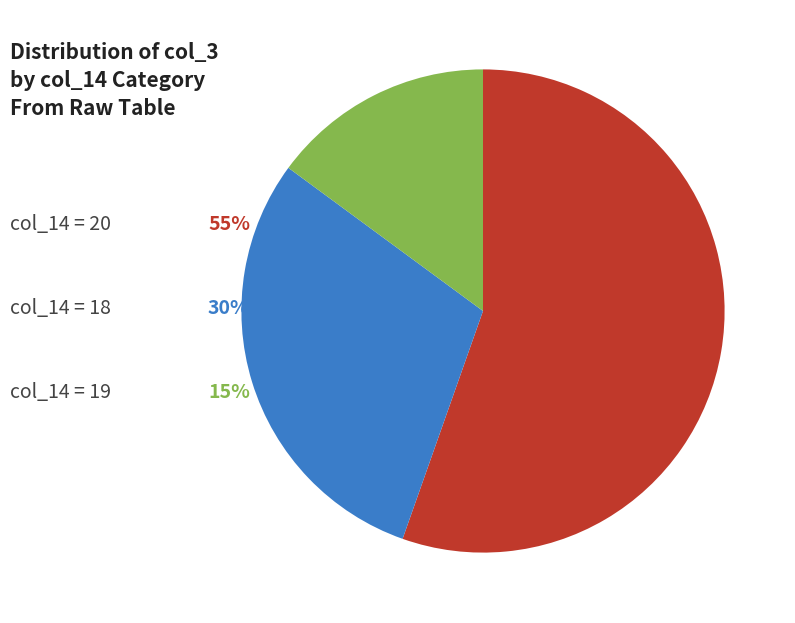

Does any single category account for the majority?

Yes